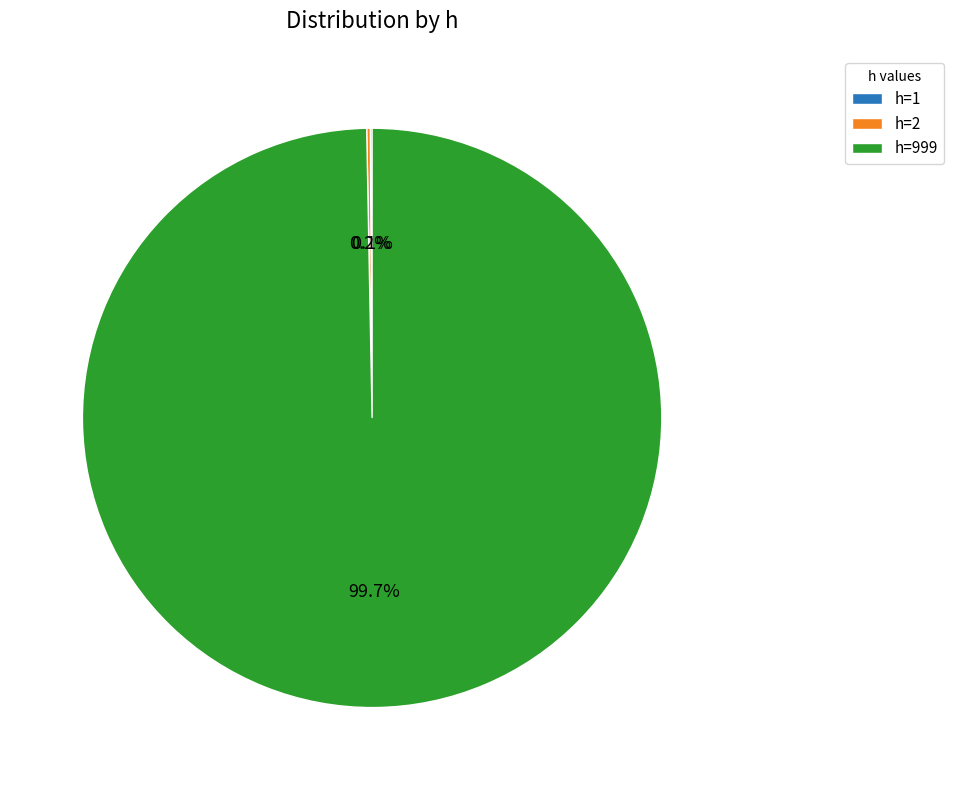

Does any single category account for the majority?

Yes